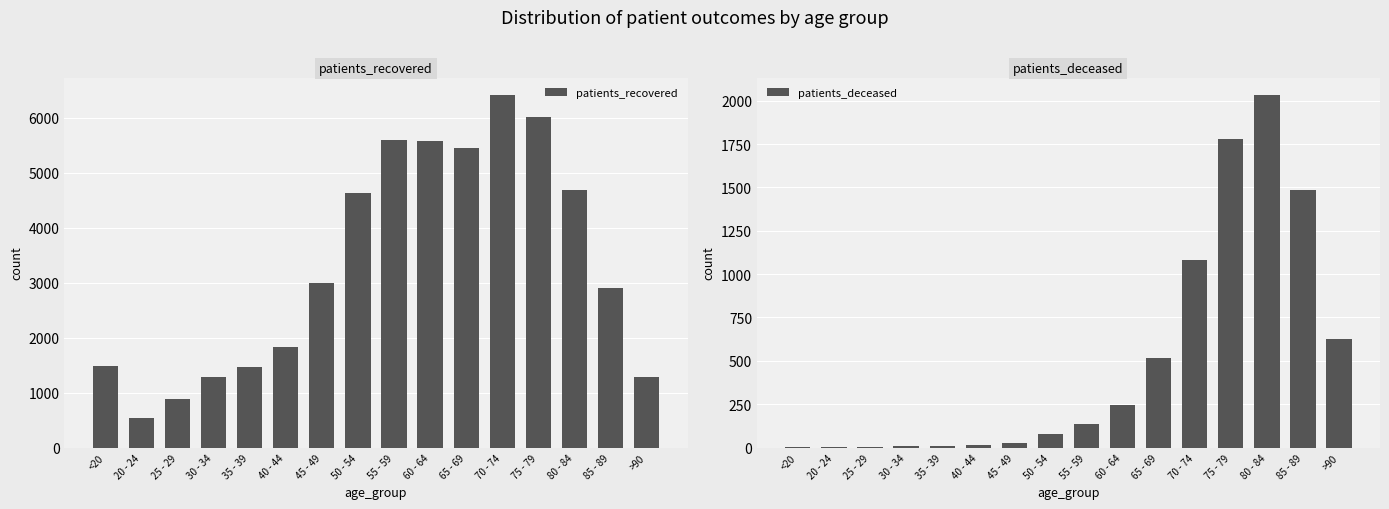

Rank the categories by patients_recovered value from highest to lowest.

70 - 74, 75 - 79, 55 - 59, 60 - 64, 65 - 69, 80 - 84, 50 - 54, 45 - 49, 85 - 89, 40 - 44, <20, 35 - 39, 30 - 34, >90, 25 - 29, 20 - 24